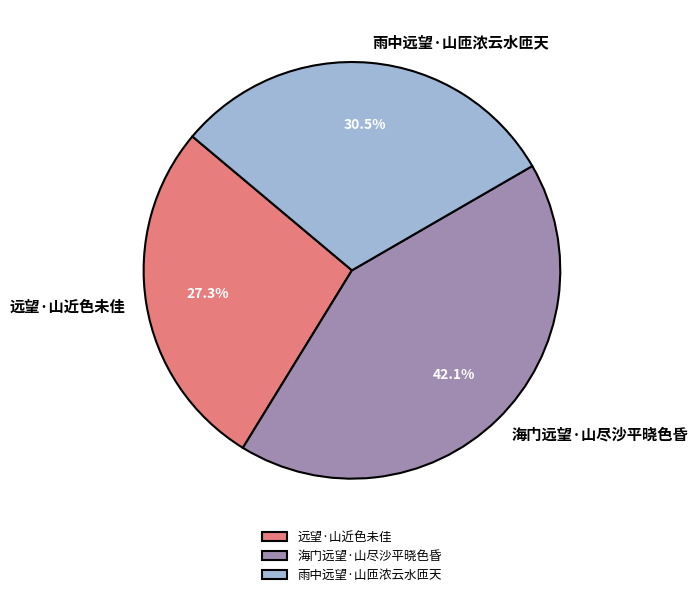

Approximately how many times larger is the value at 海门远望·山尽沙平晓色昏 compared to 远望·山近色未佳?

1.5